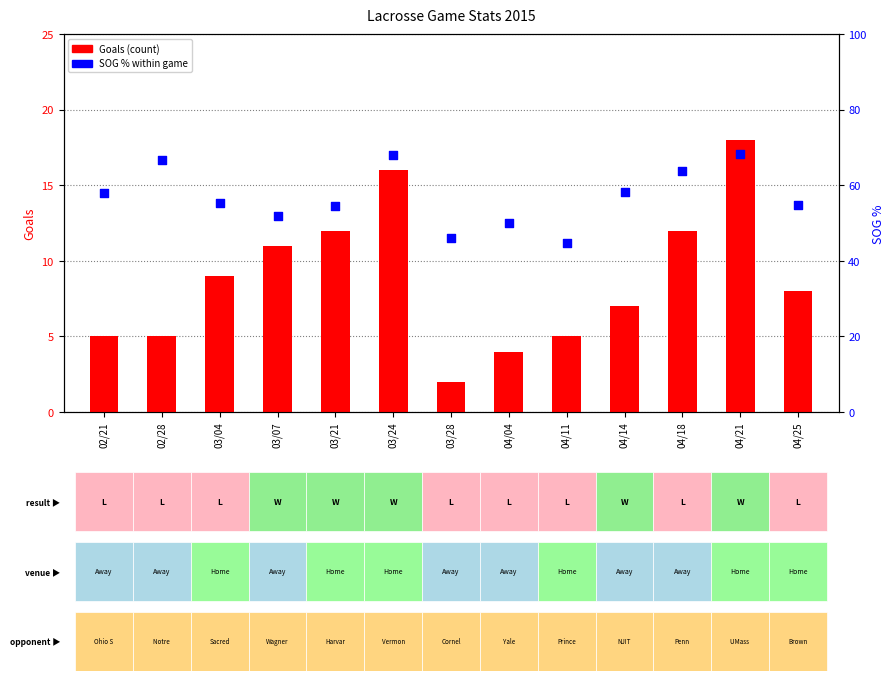

At which category is the sum across all series the highest?

04/21